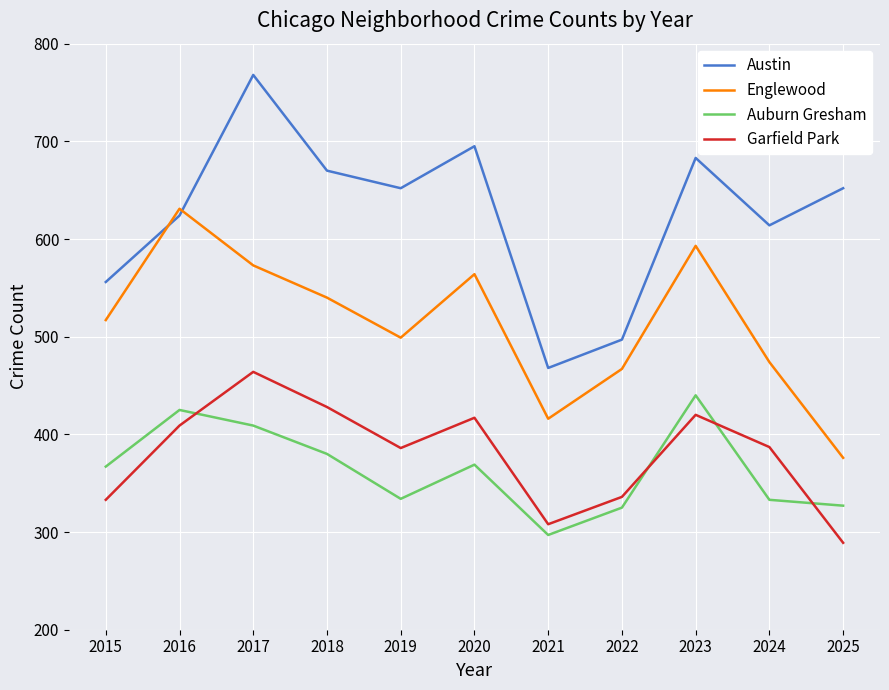

In Garfield Park, how many points are higher than both neighbors (excluding endpoints)?

3